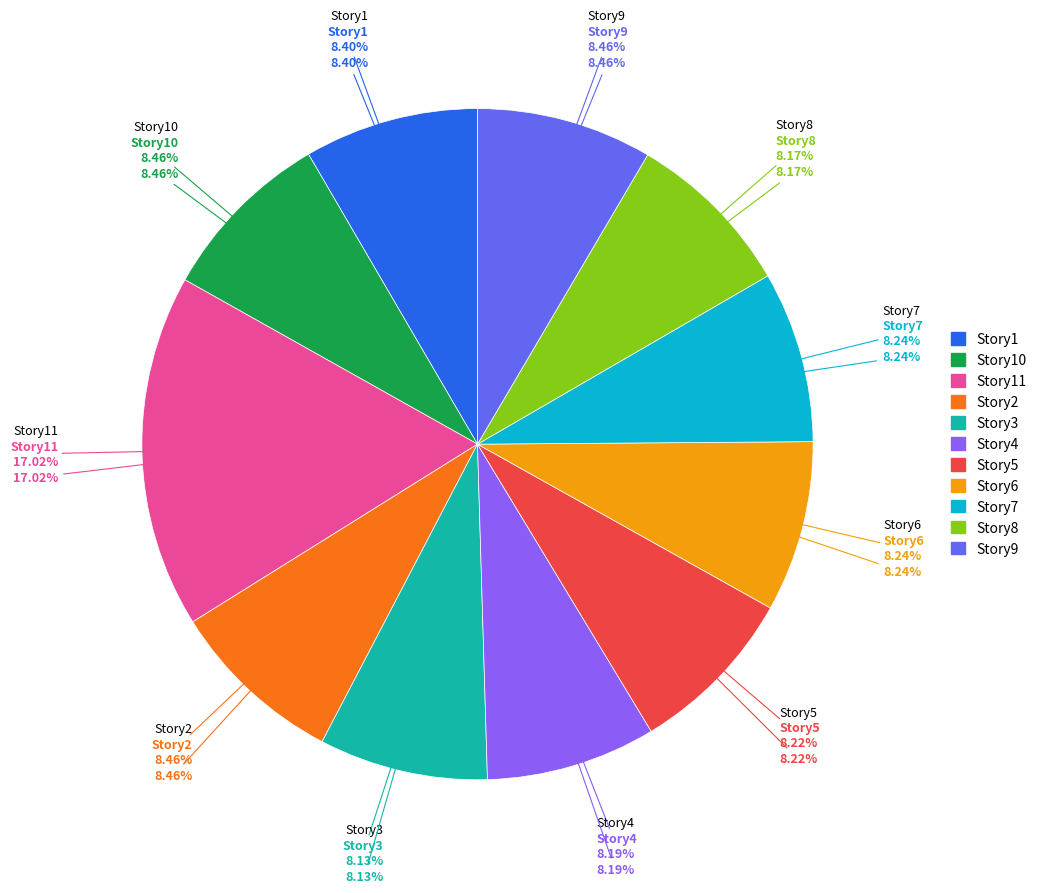

Do Story7 and Story5 together represent more than half of the pie?

No